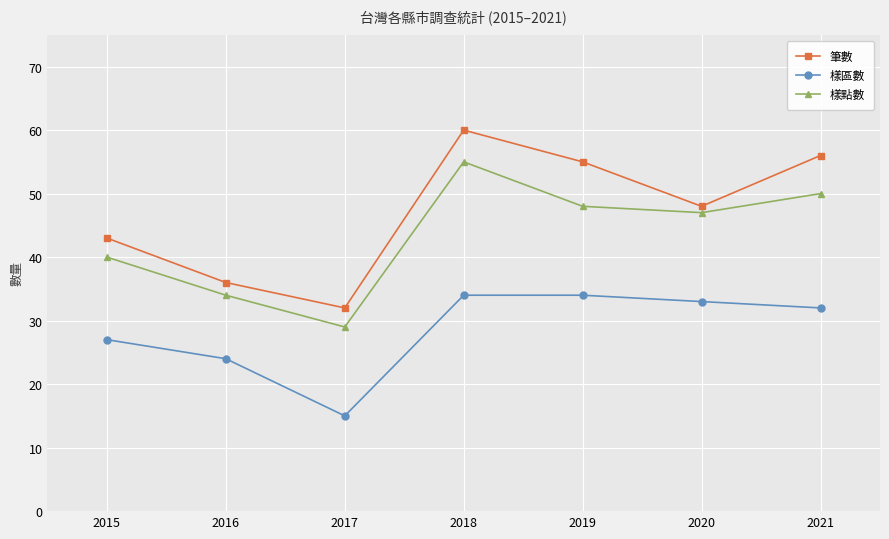

What is the total value across all series at 2017?

76